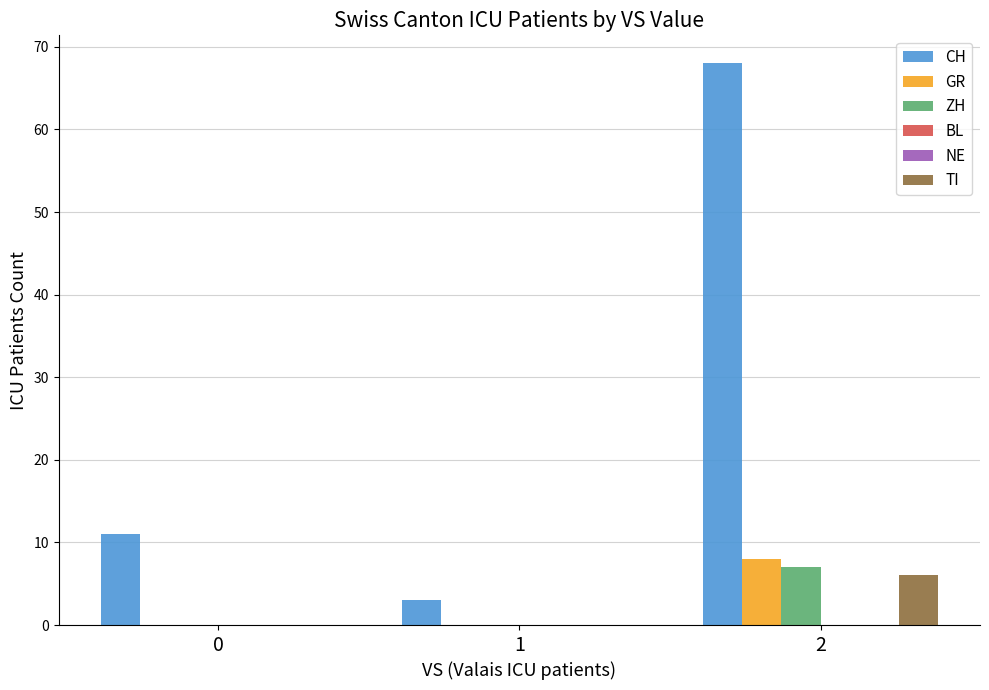

Reading left to right, transcribe all the data shown in this chart.

CH: 0=11	1=3	2=68
GR: 0=0	1=0	2=8
ZH: 0=0	1=0	2=7
BL: 0=0	1=0	2=0
NE: 0=0	1=0	2=0
TI: 0=0	1=0	2=6